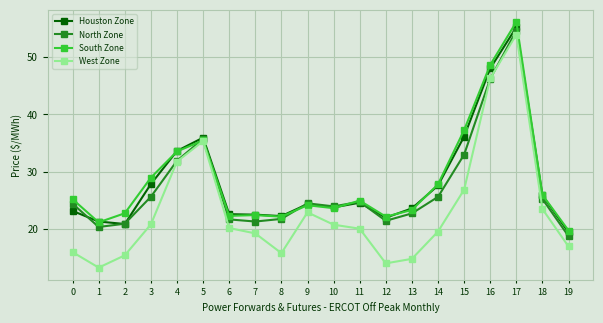

What is the total value across all series at 16?

189.1